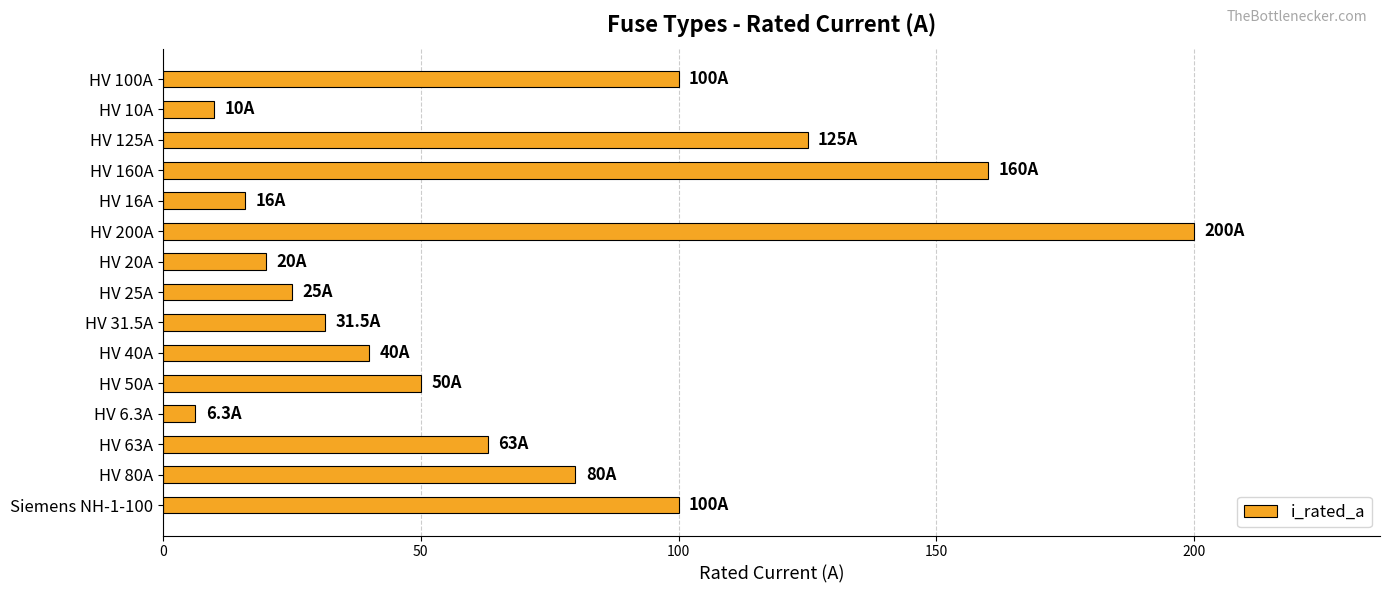

What is the difference between the maximum and minimum values?

193.7